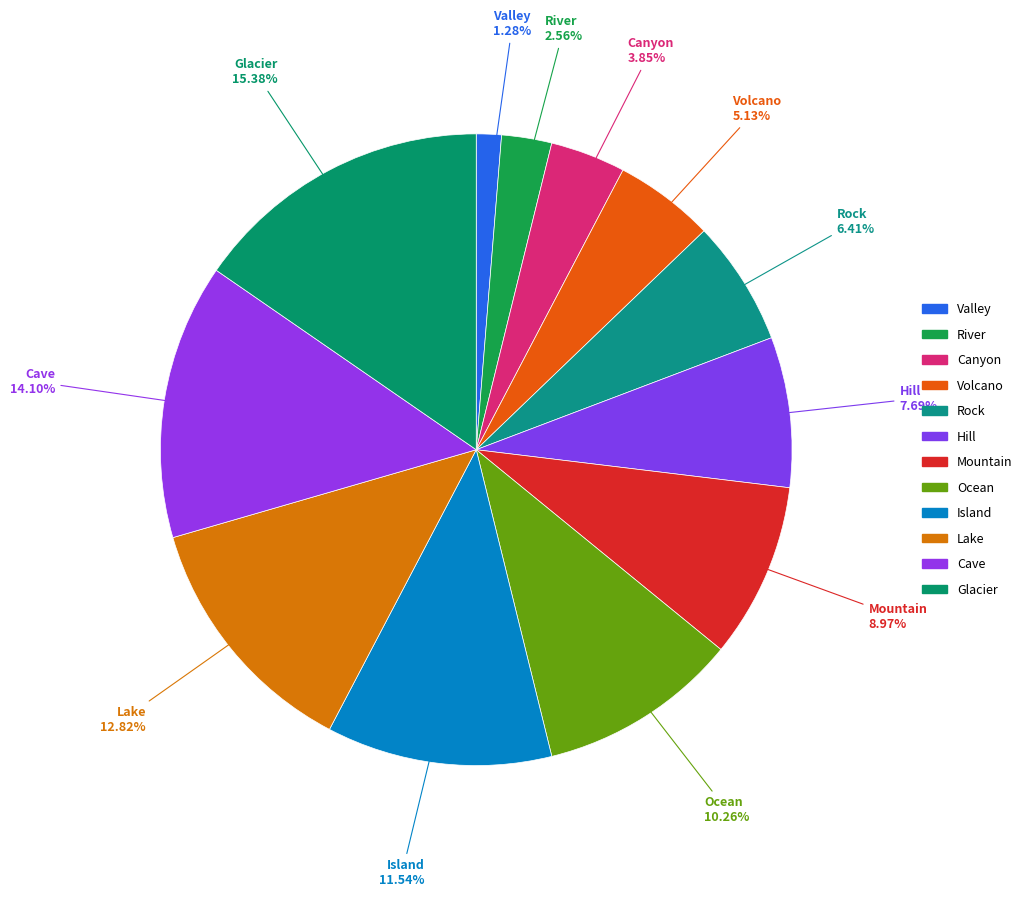

Approximately how many times larger is the value at Canyon compared to Ocean?

0.4